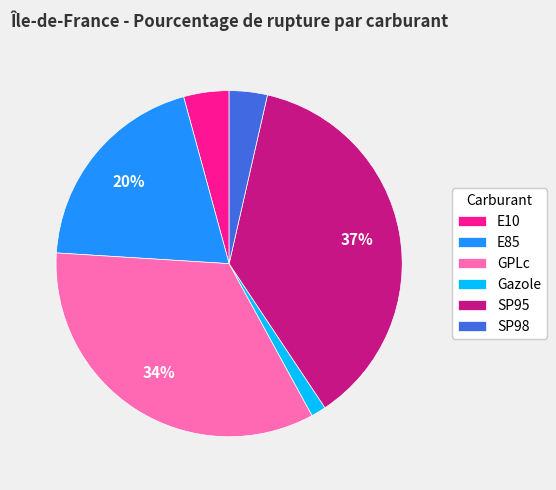

Which category has the biggest portion of the pie?

SP95